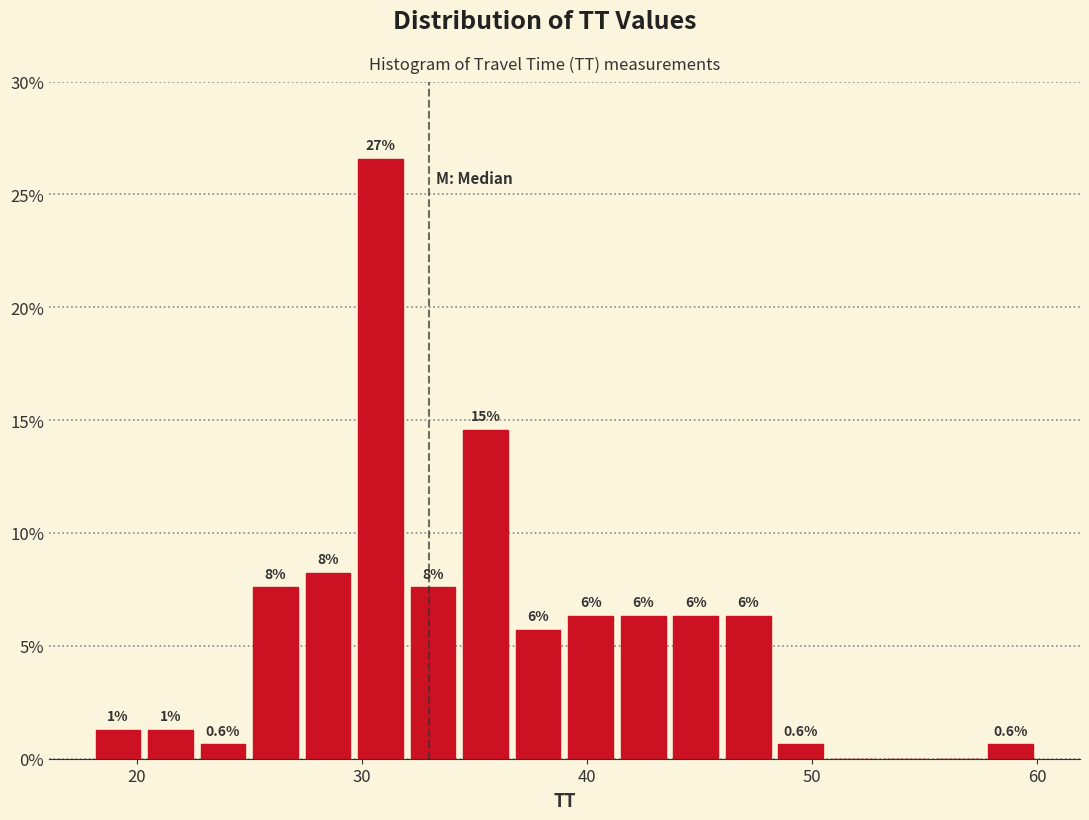

Around what value on the x-axis is the tallest bar? Give the approximate position of its centre, as read against the axis.

31